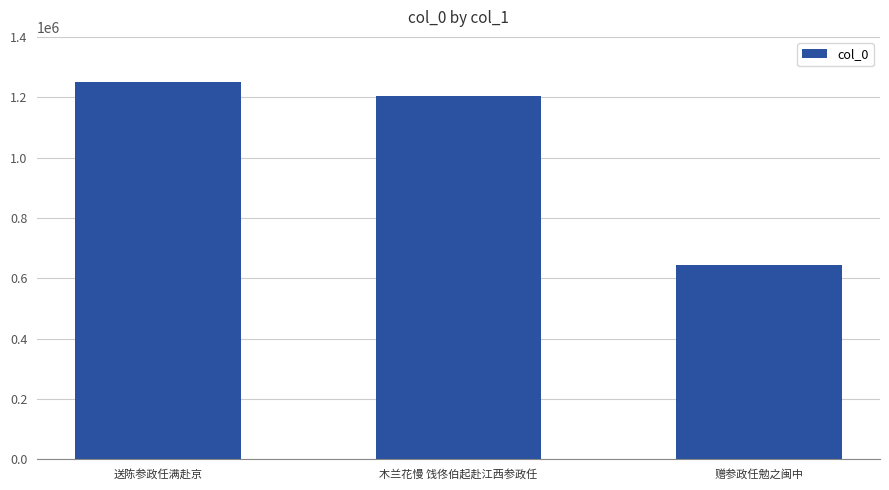

The chart shows a value of 1251500 at 送陈参政任满赴京. True or false?

True